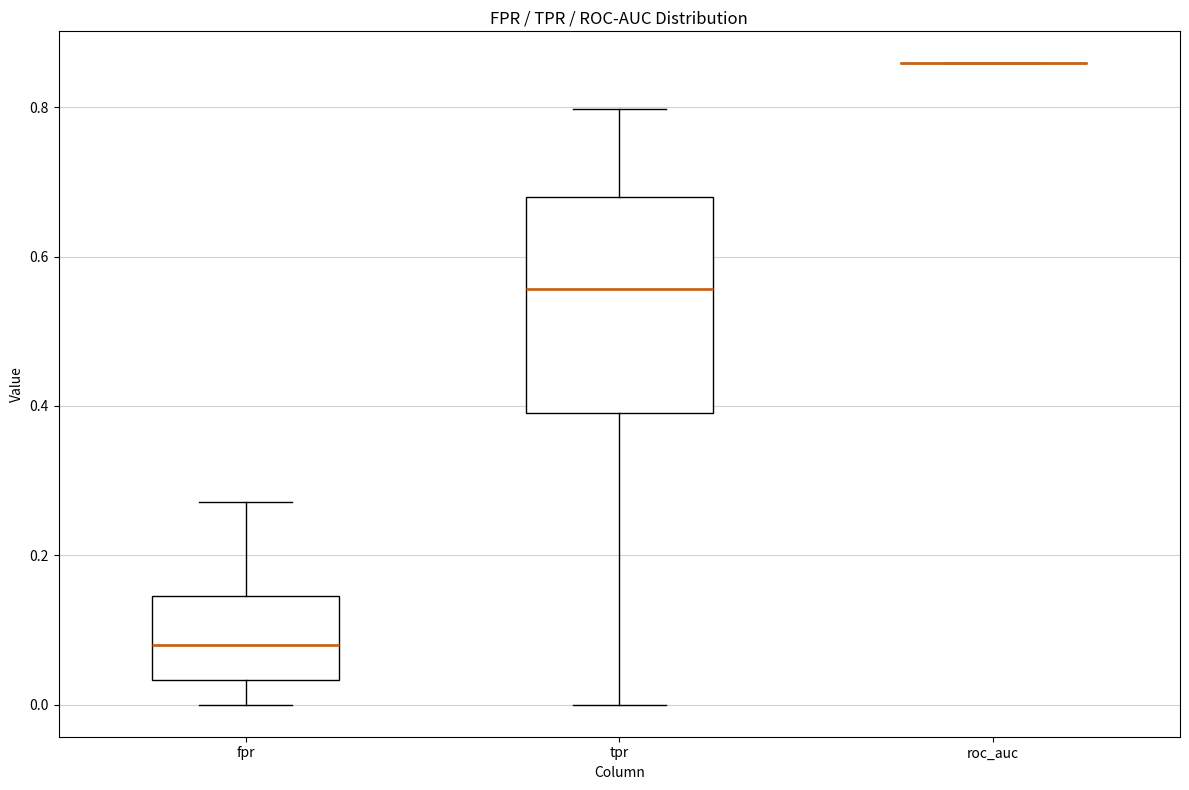

Where does the lower whisker of the box for tpr end on the y-axis? The values are not printed on the chart, so give them approximately, as read against the axis.

0.00